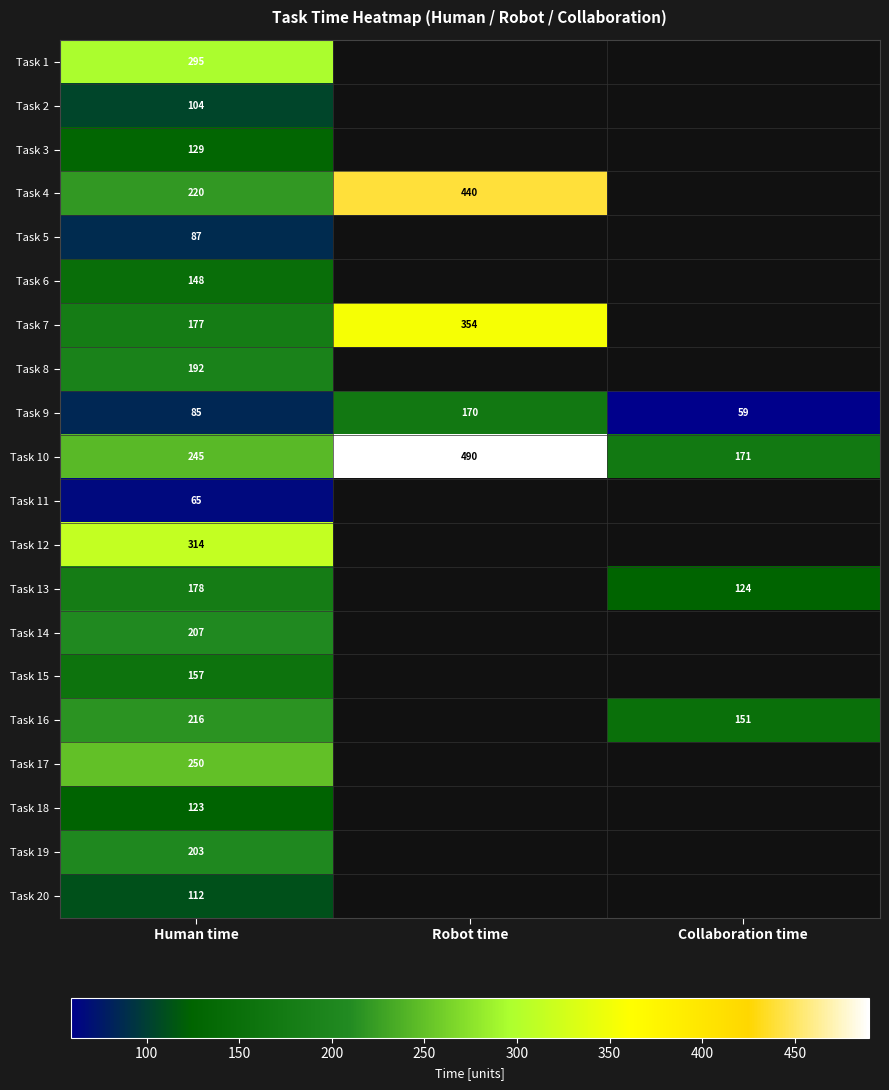

Which category has the lowest value in the Task 9 series?

Collaboration time